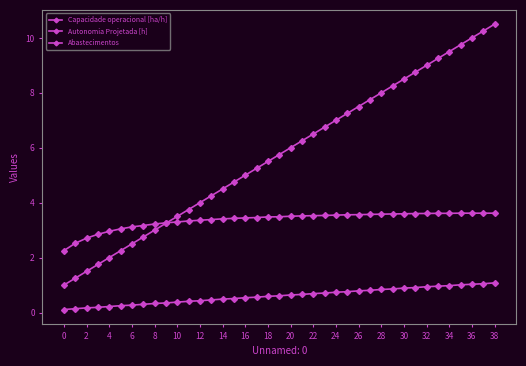

List the series in order of their overall mean, highest first.

Abastecimentos, Capacidade operacional [ha/h], Autonomia Projetada [h]